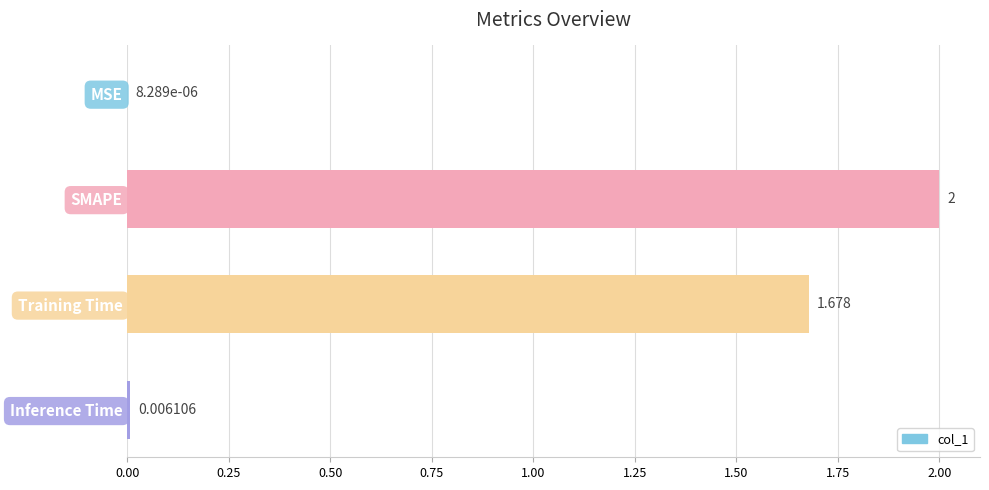

What is the greatest value displayed?

2.0